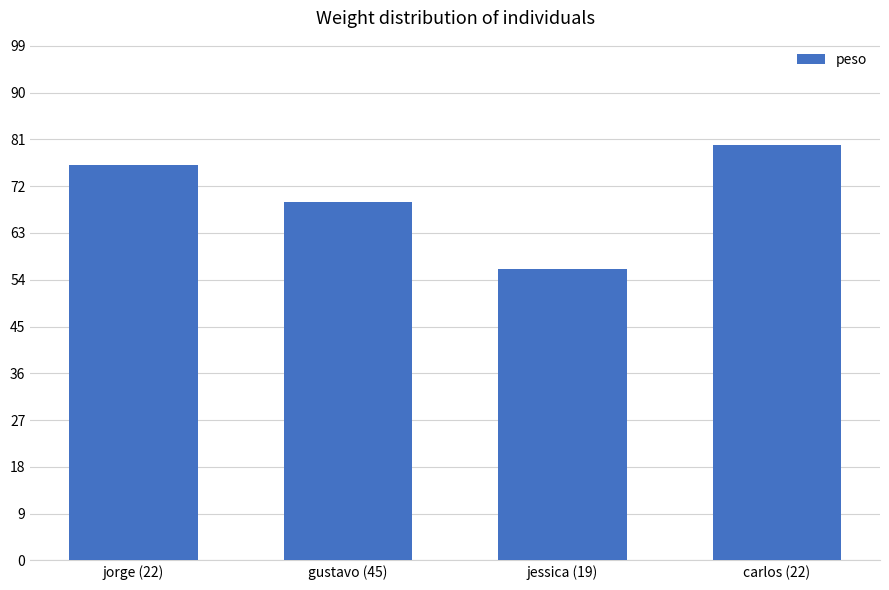

What is the label of the 4th bar from the left?

carlos (22)